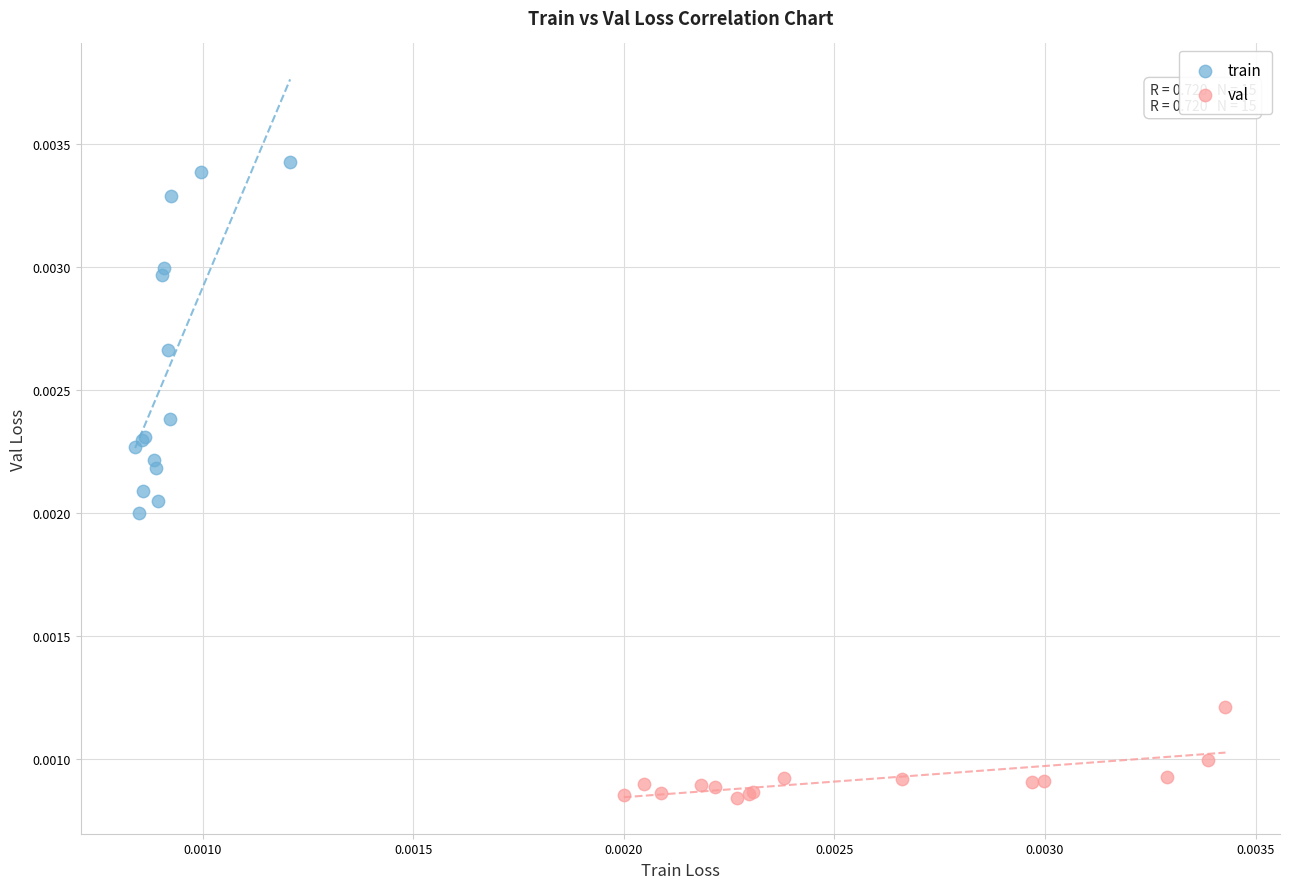

Which series has the largest Y range (max minus min)?

train